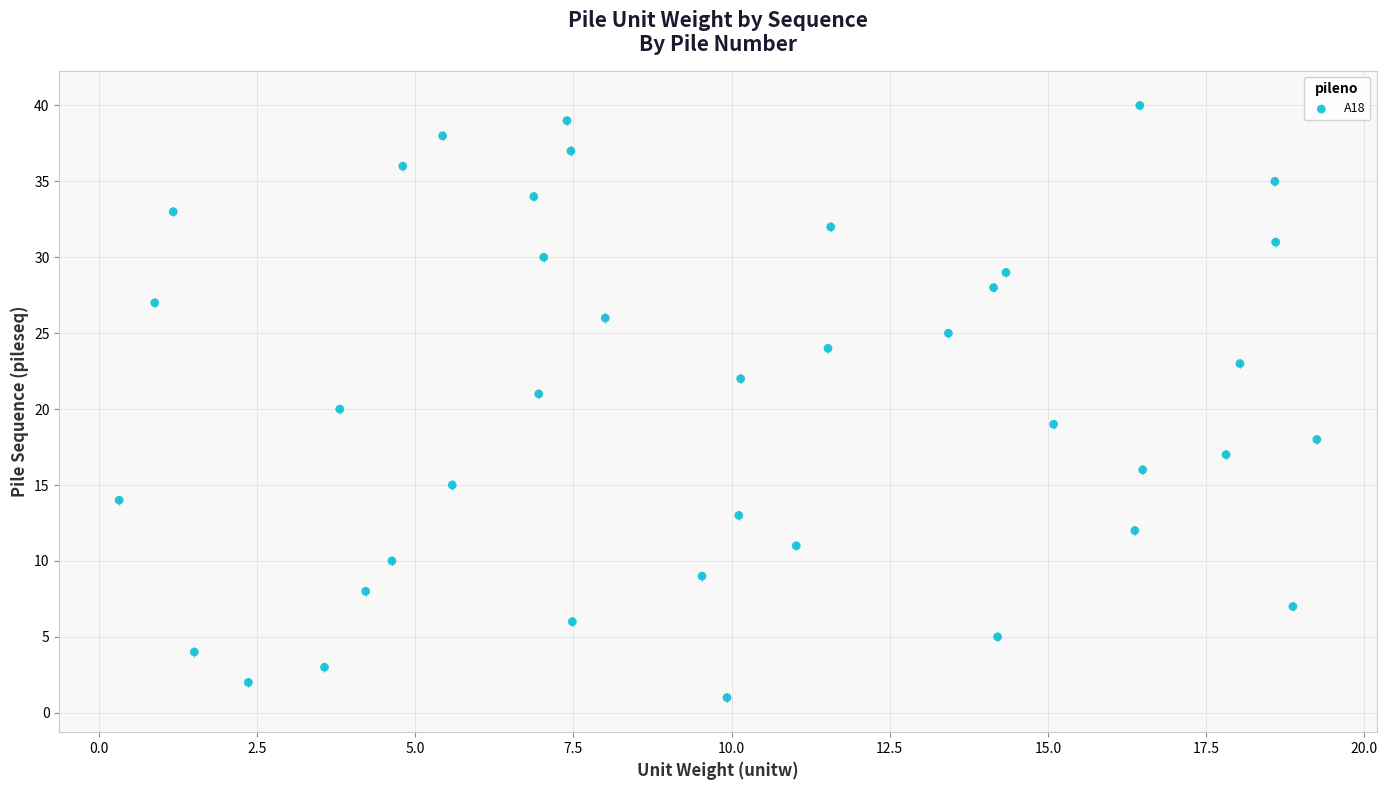

What is the range of Y values (max minus min)?

39